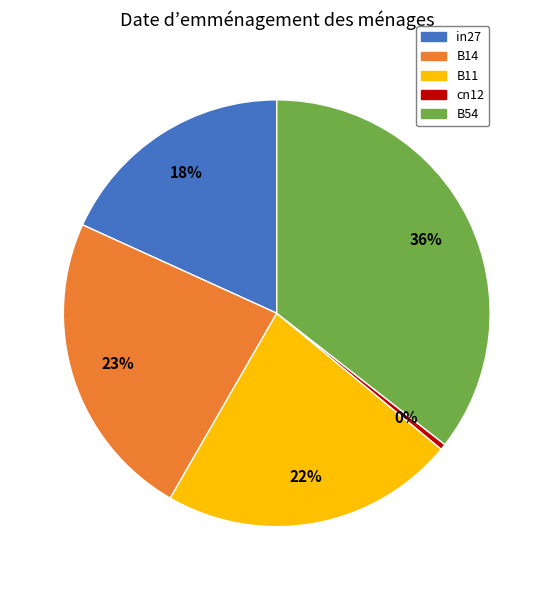

Combined, do cn12 and B11 account for over 50%?

No